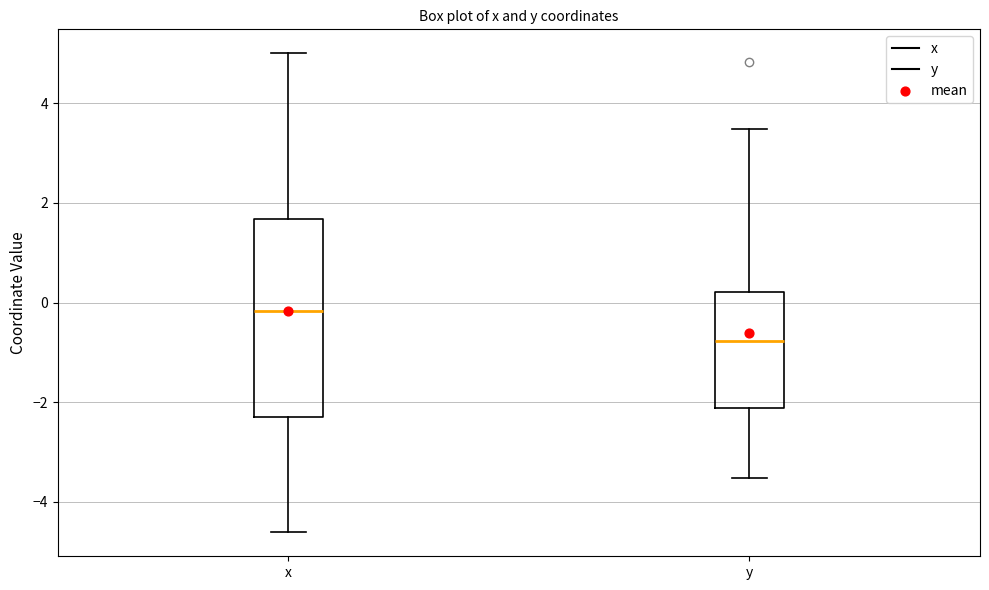

Reading left to right, transcribe this box plot: for each box, give where its median line is, the range the box spans, and where its two whiskers end, as read against the y-axis. The values are not printed on the chart, so give them approximately, as read against the axis.

x: median -0.2, box -2.2 to 1.6, whiskers -4.6 to 5.0
y: median -0.8, box -2.2 to 0.2, whiskers -3.6 to 3.4